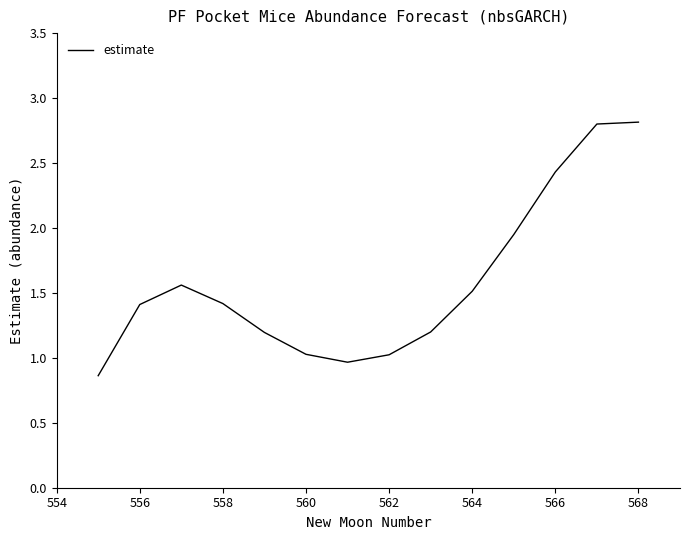

What is the difference between the maximum and minimum values?

2.0